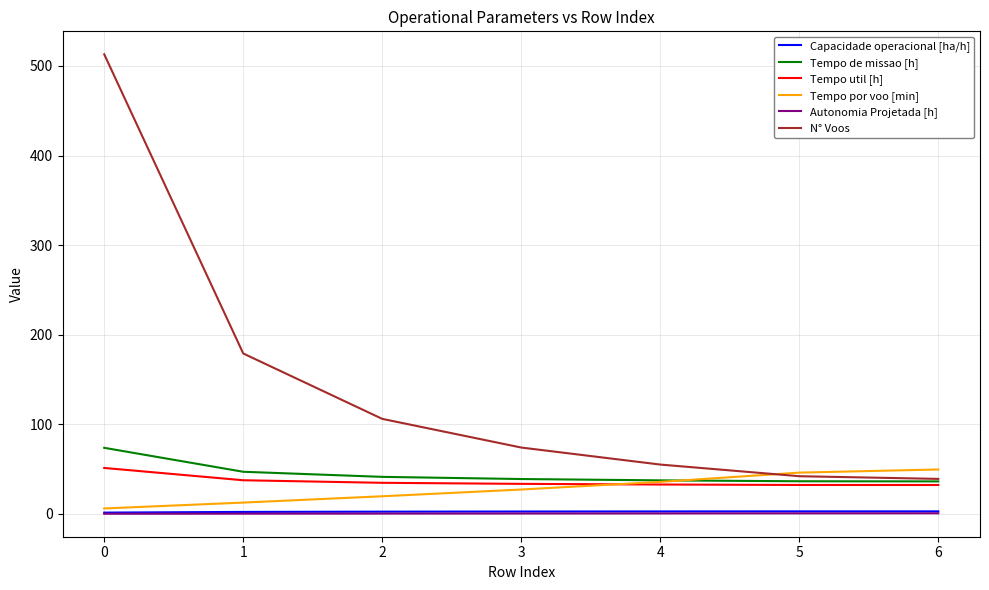

What is the sum of all Tempo util [h] values?

253.9